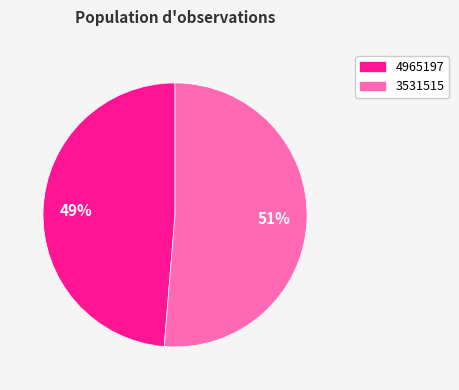

Which has a higher value, 4965197 or 3531515?

3531515